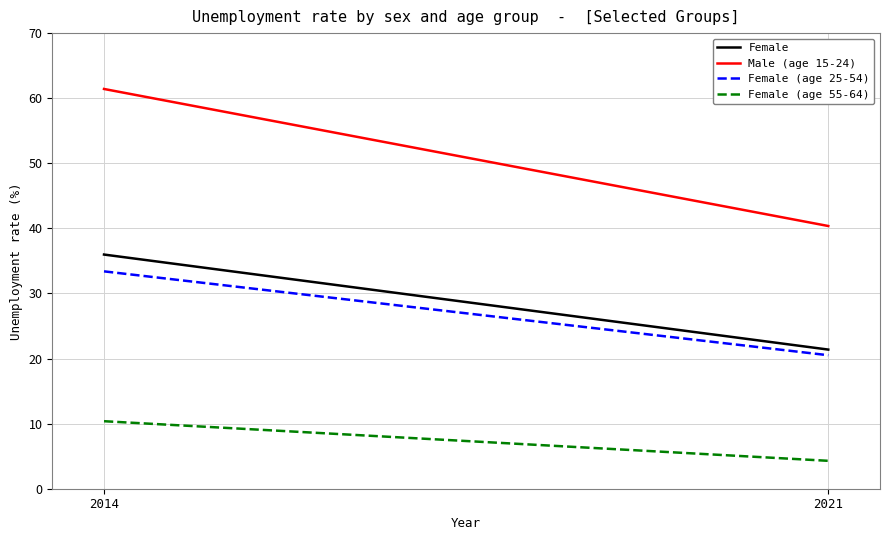

Reading left to right, what are all the values shown in this chart?

Female: 36.0	21.4
Male (age 15-24): 61.4	40.4
Female (age 25-54): 33.4	20.5
Female (age 55-64): 10.4	4.3